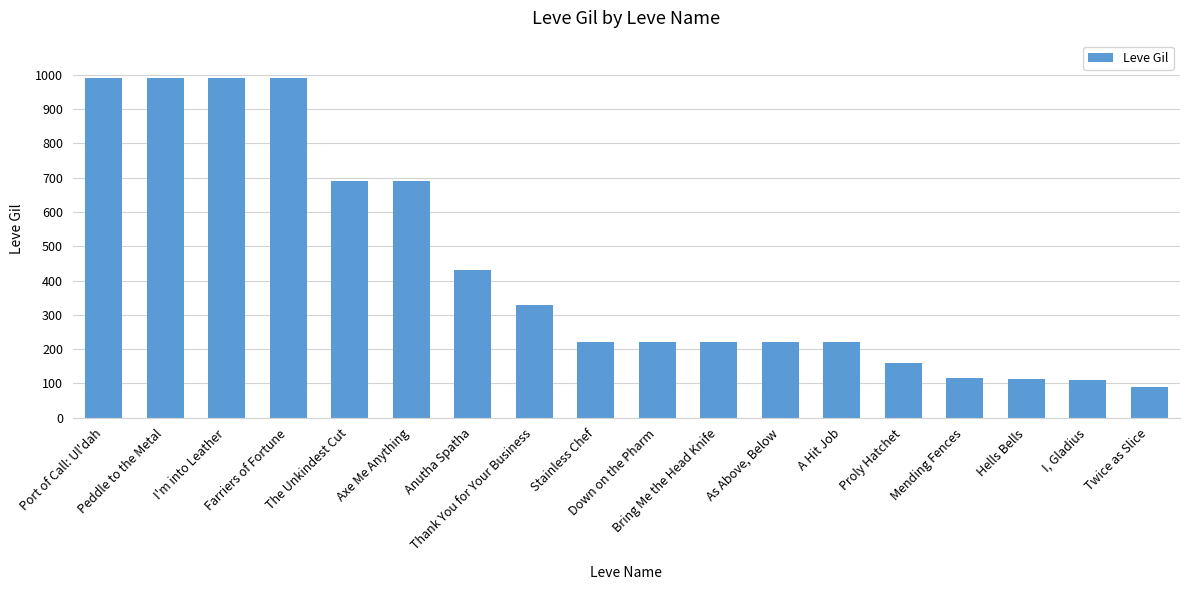

What is the maximum value shown in the chart?

990